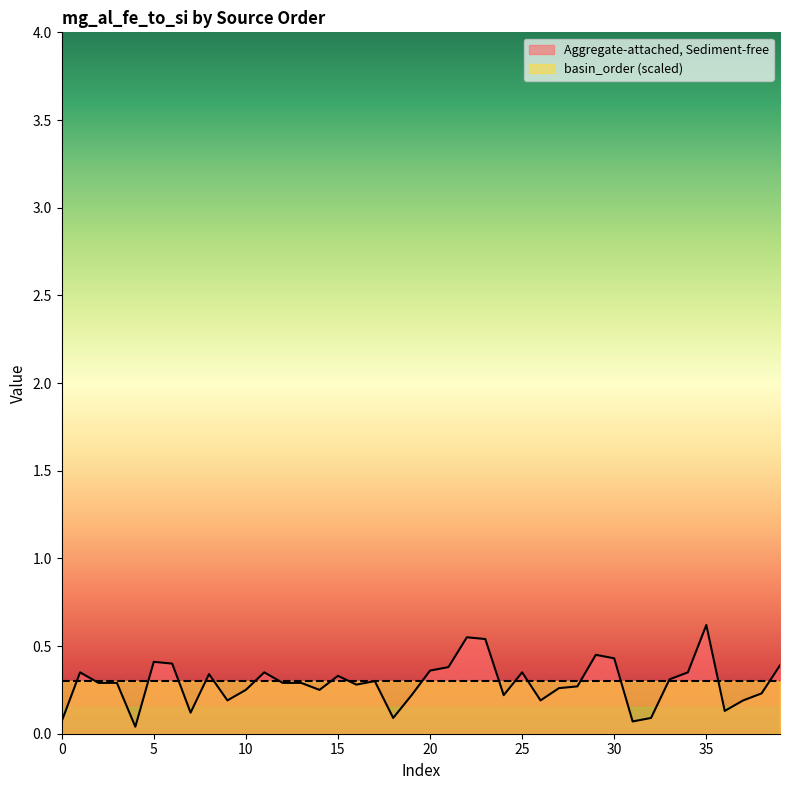

Is it true that basin_order (scaled) equals 0.5 at 20?

False